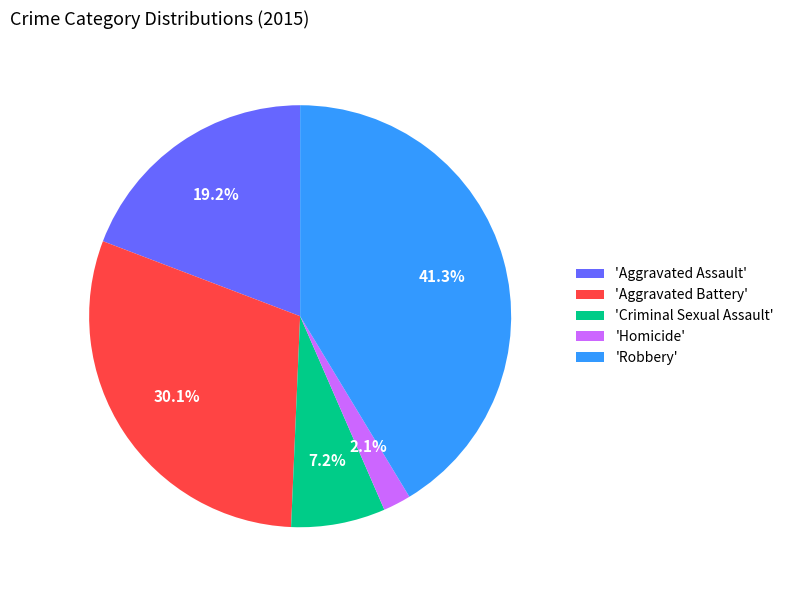

What is the largest slice in the pie chart?

'Robbery'